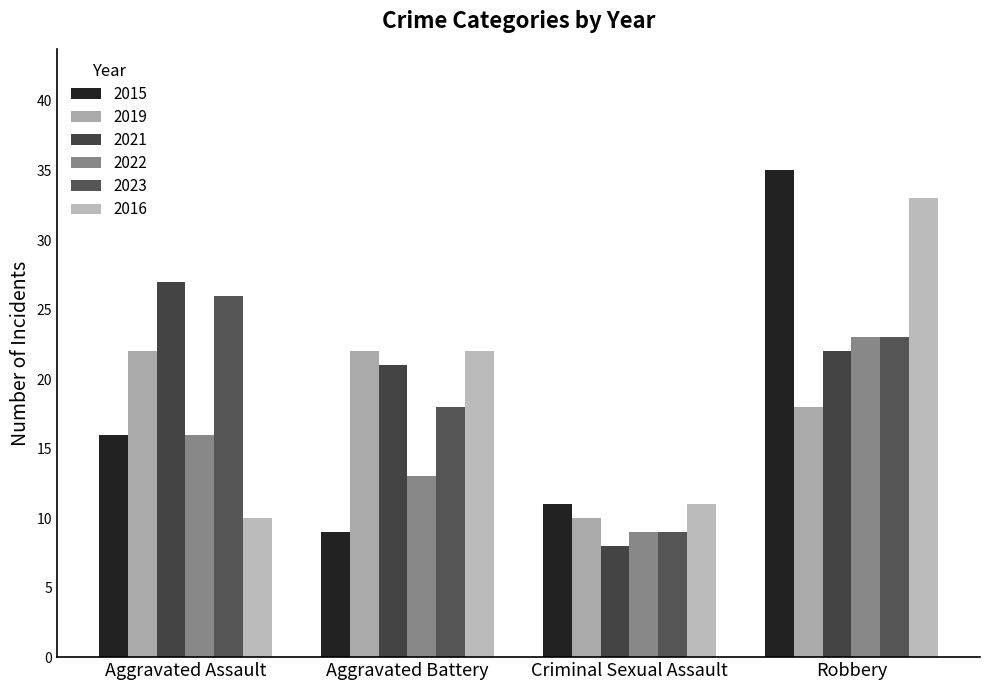

Reading left to right, list all the values displayed in this chart.

2015: 16	9	11	35
2019: 22	22	10	18
2021: 27	21	8	22
2022: 16	13	9	23
2023: 26	18	9	23
2016: 10	22	11	33